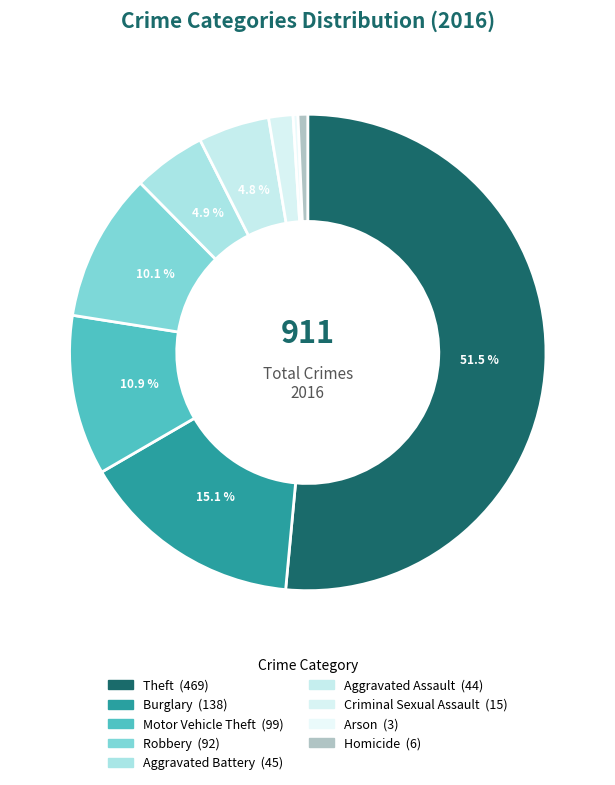

Approximately how many times larger is the value at Burglary compared to Criminal Sexual Assault?

9.2